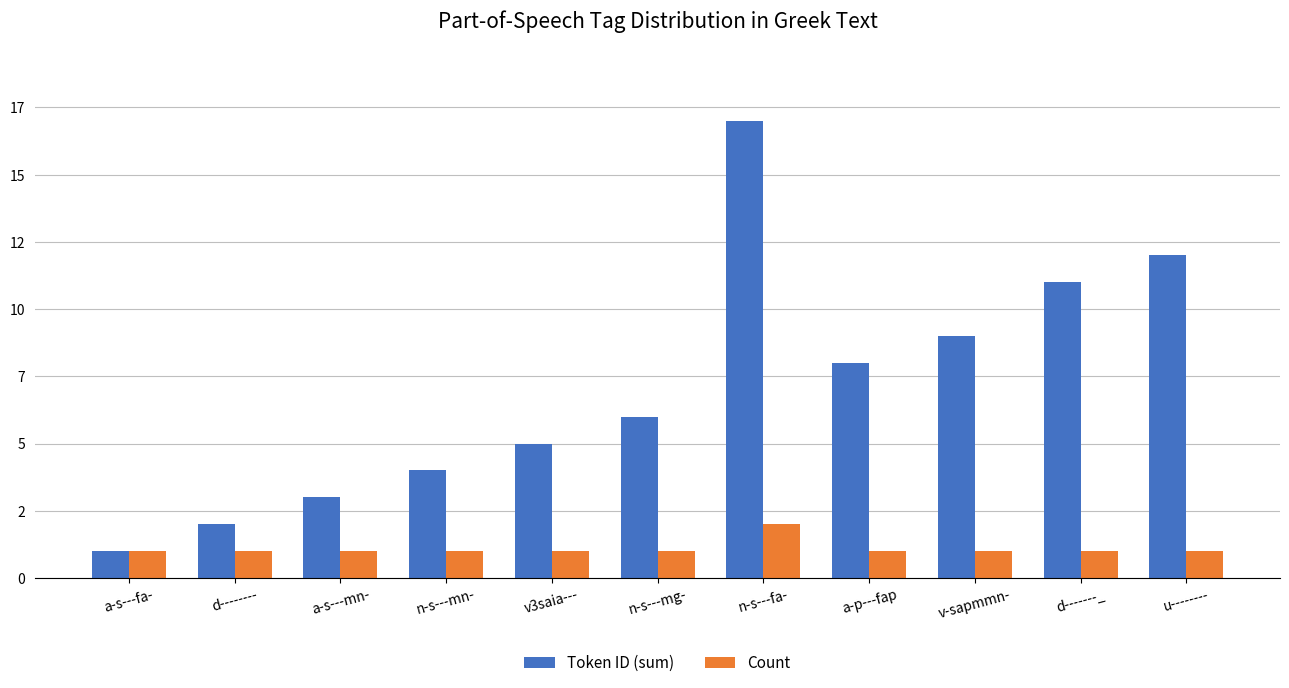

Does the chart contain stacked bars?

No